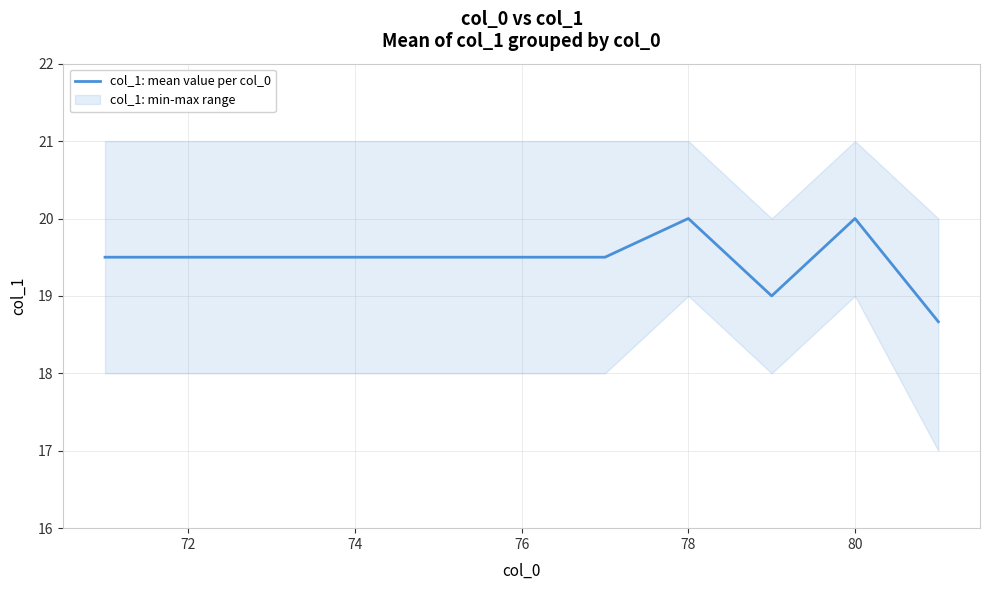

The value of col_1: mean value per col_0 at 74 is 26.3. True or false?

False